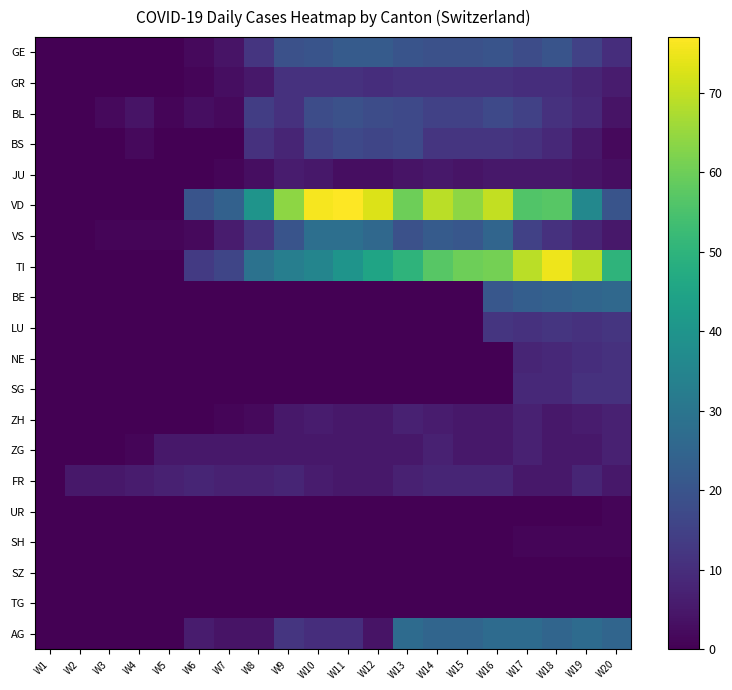

Rank the series at W12 from highest to lowest value.

VD, TI, VS, GE, BL, BS, GR, ZH, ZG, FR, AG, JU, BE, LU, NE, SG, UR, SH, SZ, TG